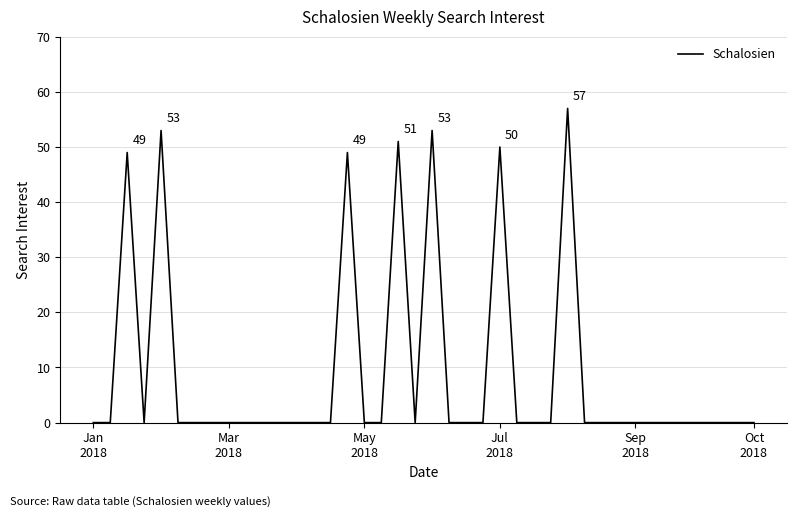

Reading right to left, list all the values displayed in this chart.

0	0	0	0	0	0	0	0	0	0	0	57	0	0	0	50	0	0	0	53	0	51	0	0	49	0	0	0	0	0	0	0	0	0	0	53	0	49	0	0